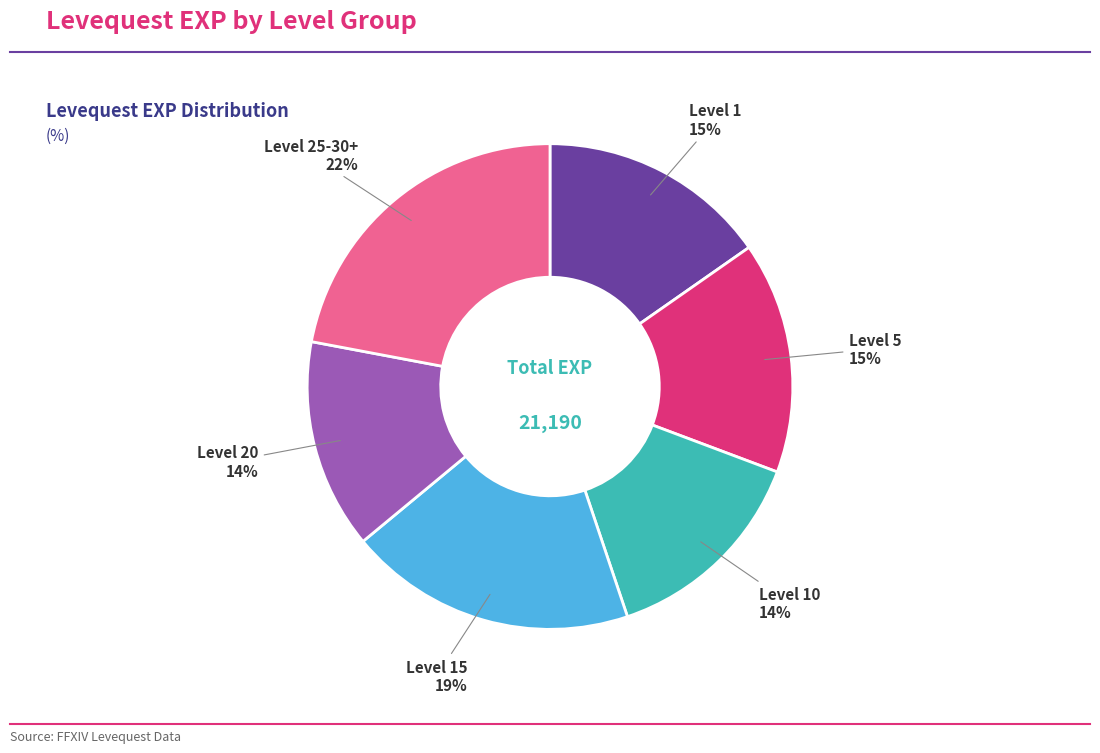

Is there a majority slice in this chart?

No